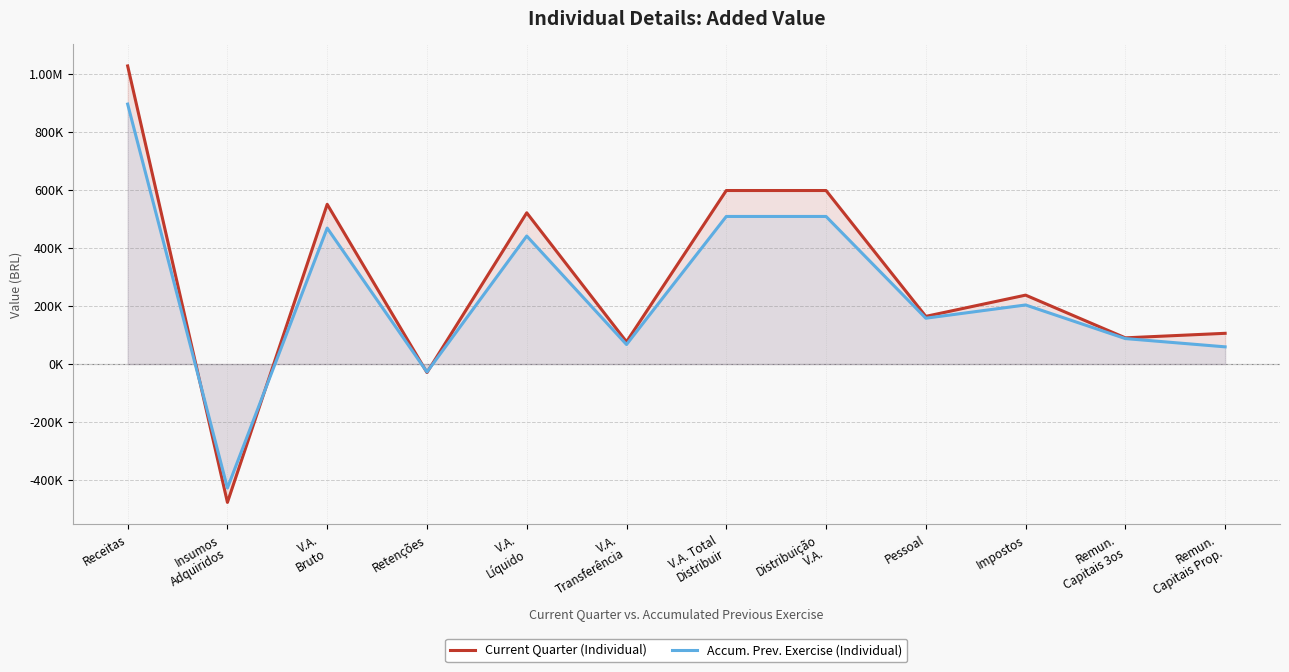

Reading left to right, what are all the values shown in this chart?

Current Quarter (Individual): Receitas=1028042	Insumos
Adquiridos=-477125	V.A.
Bruto=550917	Retenções=-29338	V.A.
Líquido=521579	V.A.
Transferência=76825	V.A. Total
Distribuir=598404	Distribuição
V.A.=598404	Pessoal=164430	Impostos=237645	Remun.
Capitais 3os=90356	Remun.
Capitais Prop.=105973
Accum. Prev. Exercise (Individual): Receitas=896426	Insumos
Adquiridos=-427527	V.A.
Bruto=468899	Retenções=-27339	V.A.
Líquido=441560	V.A.
Transferência=67396	V.A. Total
Distribuir=508956	Distribuição
V.A.=508956	Pessoal=158074	Impostos=203736	Remun.
Capitais 3os=87831	Remun.
Capitais Prop.=59315